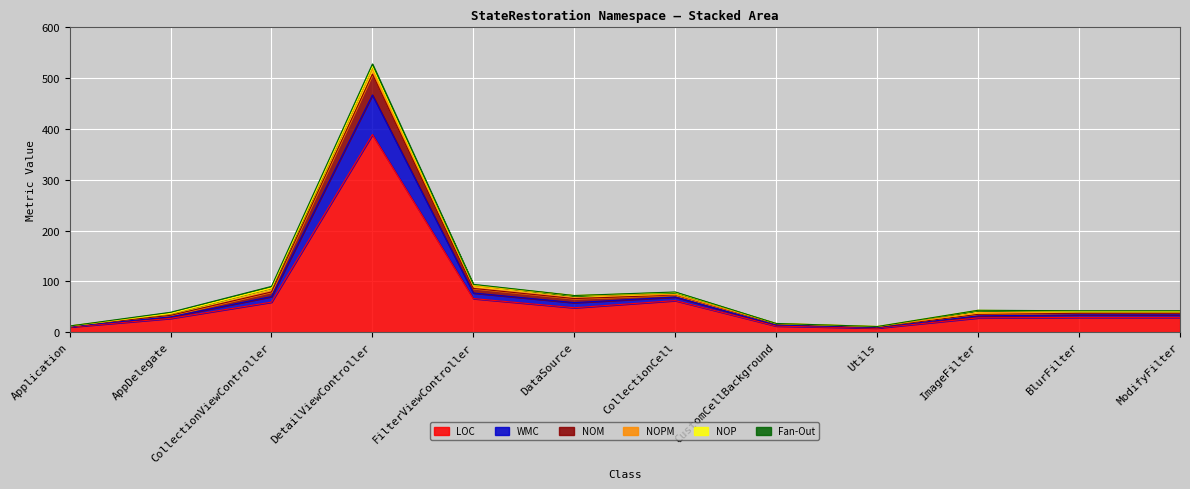

Is it true that WMC equals 336 at DetailViewController?

False